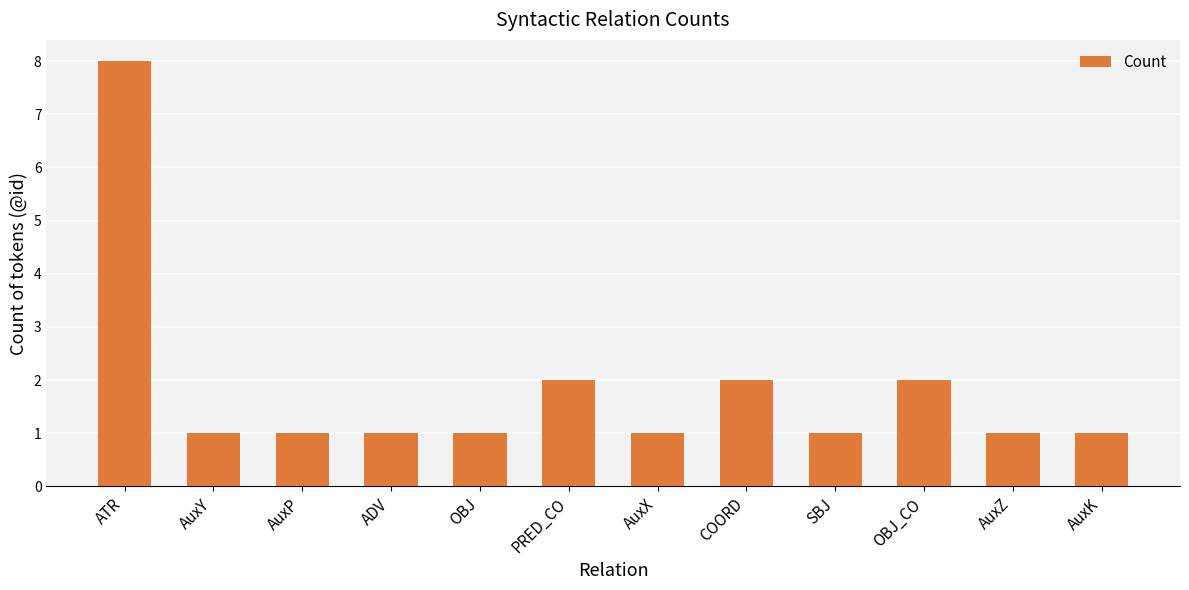

How many bars are there in total?

12